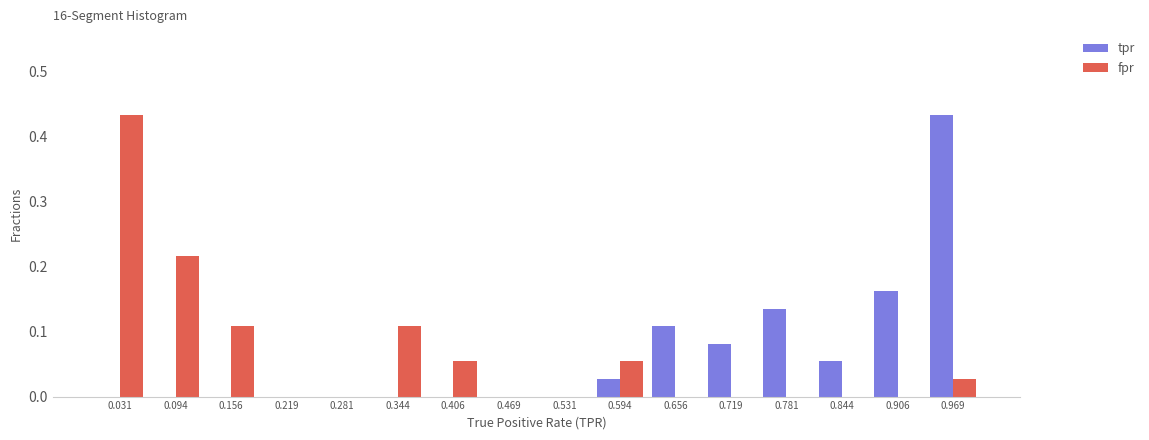

Reading left to right, transcribe this chart: for each range on the x-axis, give the height of each series' bar. Neither the bar edges nor the heights are printed on the chart, so give them approximately, as read against the axes.

0.00 to 0.06: tpr=0	fpr=0.43
0.06 to 0.13: tpr=0	fpr=0.22
0.13 to 0.19: tpr=0	fpr=0.11
0.19 to 0.25: tpr=0	fpr=0
0.25 to 0.31: tpr=0	fpr=0
0.31 to 0.38: tpr=0	fpr=0.11
0.38 to 0.44: tpr=0	fpr=0.05
0.44 to 0.50: tpr=0	fpr=0
0.50 to 0.56: tpr=0	fpr=0
0.56 to 0.63: tpr=0.03	fpr=0.05
0.63 to 0.69: tpr=0.11	fpr=0
0.69 to 0.75: tpr=0.08	fpr=0
0.75 to 0.81: tpr=0.14	fpr=0
0.81 to 0.88: tpr=0.05	fpr=0
0.88 to 0.94: tpr=0.16	fpr=0
0.94 to 1.00: tpr=0.43	fpr=0.03